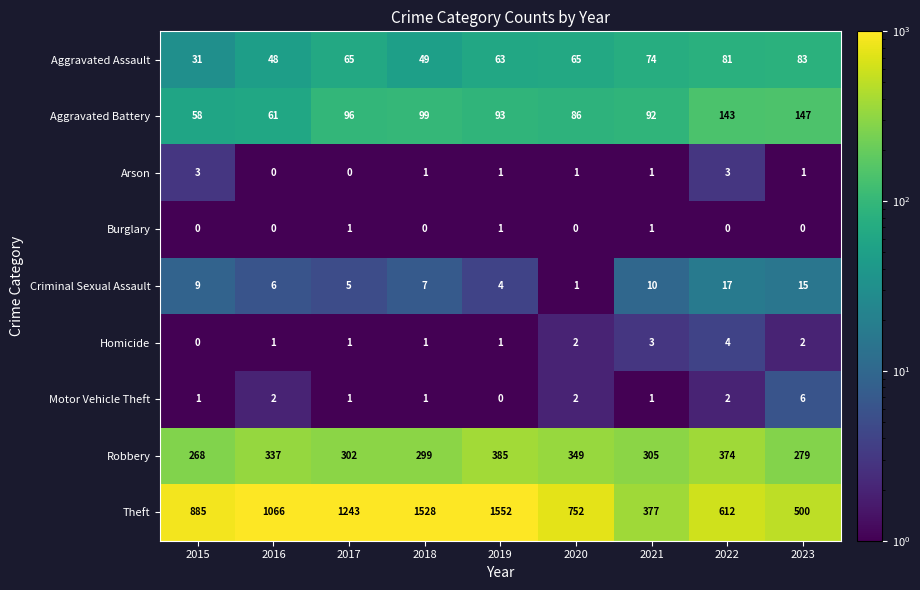

How many values in the Theft series are below 885?

4